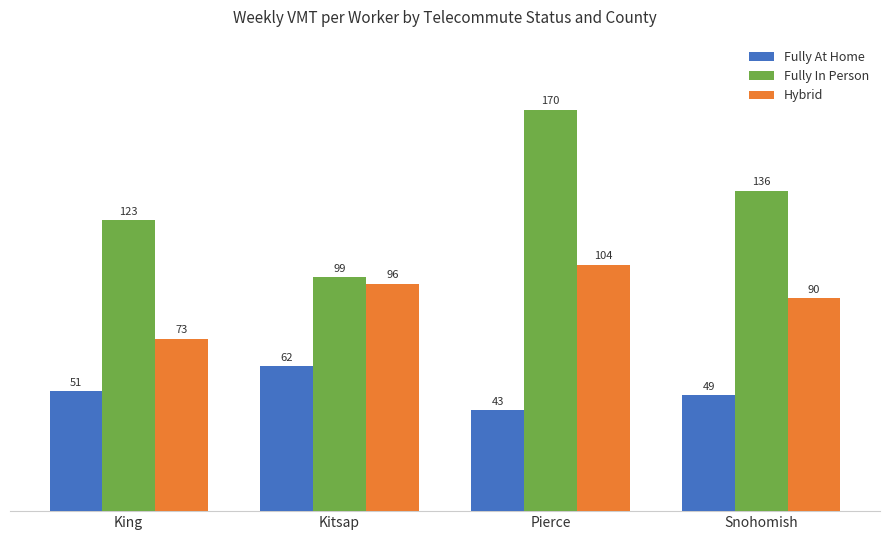

What is the greatest value displayed?

170.3